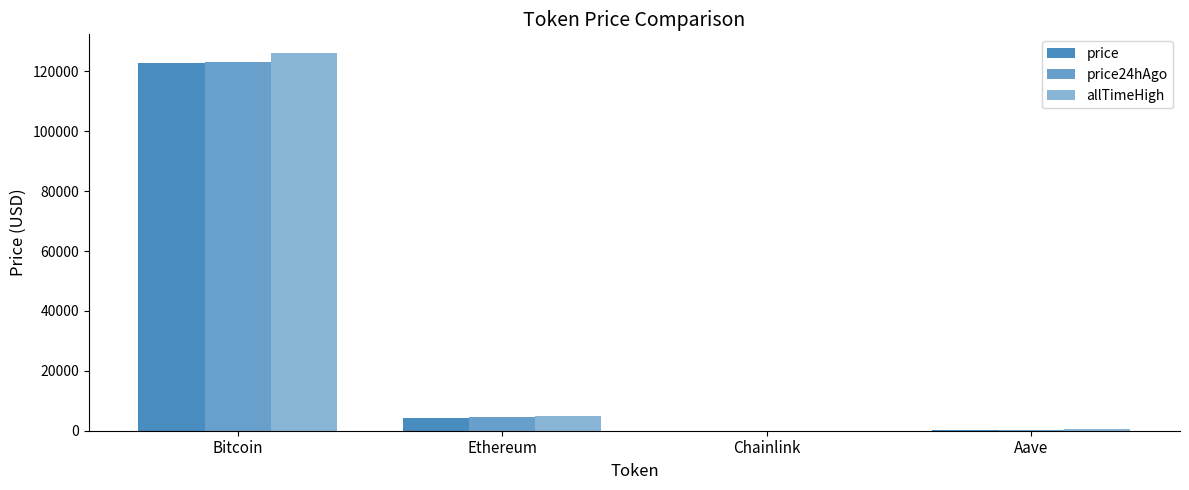

Rank the categories by price24hAgo value from lowest to highest.

Chainlink, Aave, Ethereum, Bitcoin